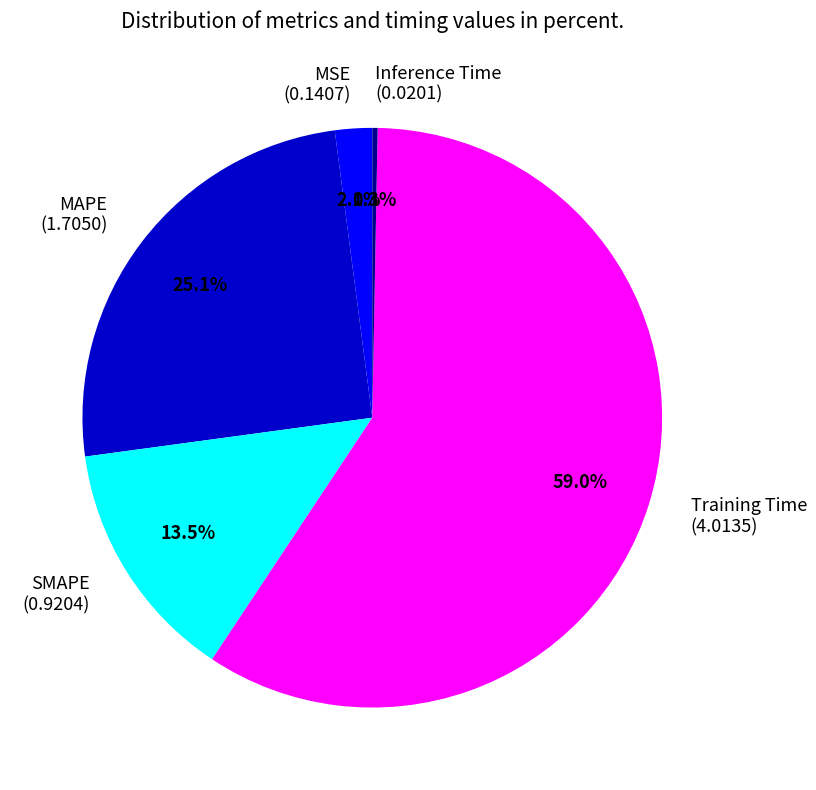

To the nearest percent, what is the difference between the Inference Time and MAPE slice percentages?

25%